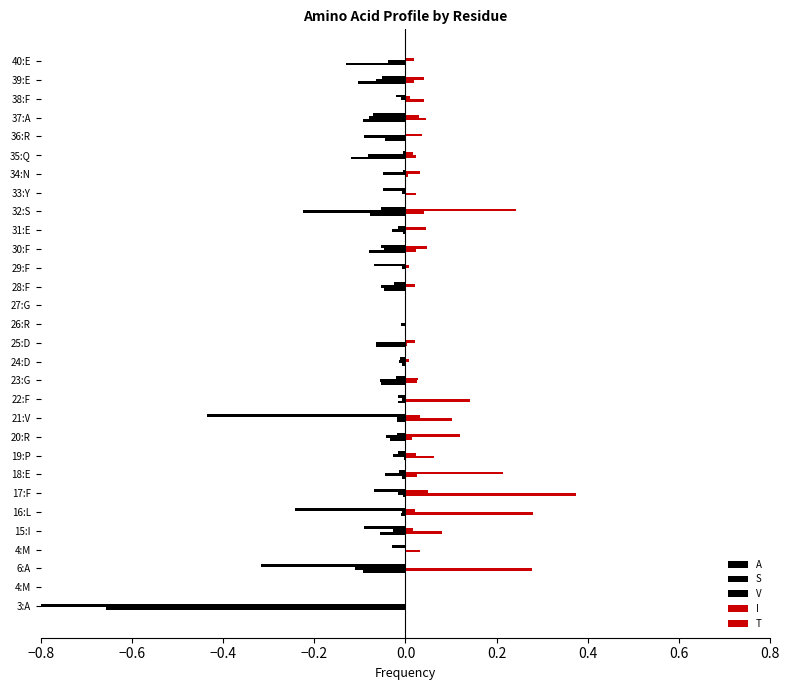

Rank the series by their maximum value, from lowest to highest.

A, S, V, T, I